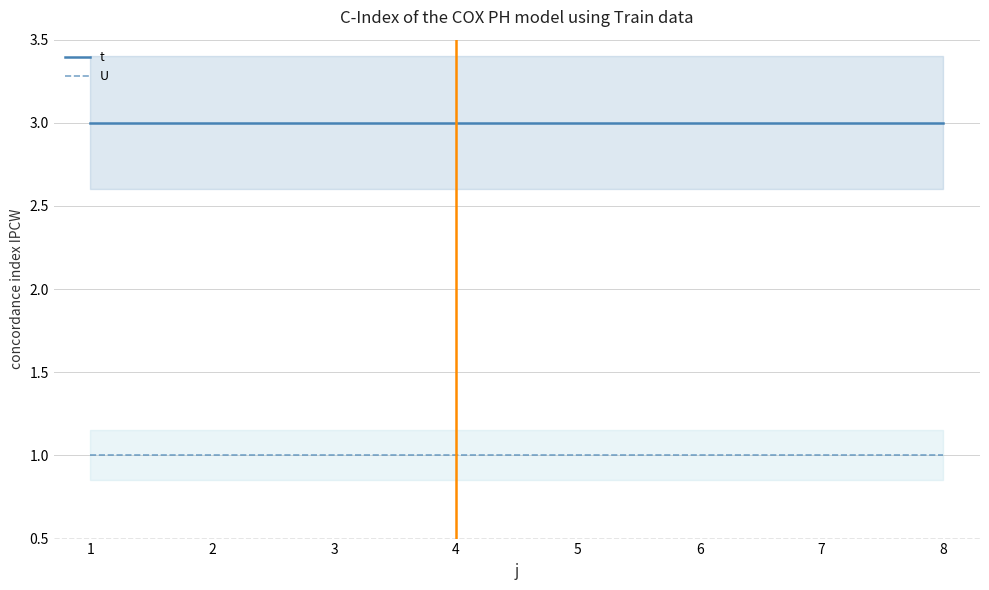

True or false: t has more than 2 interior local peaks.

False